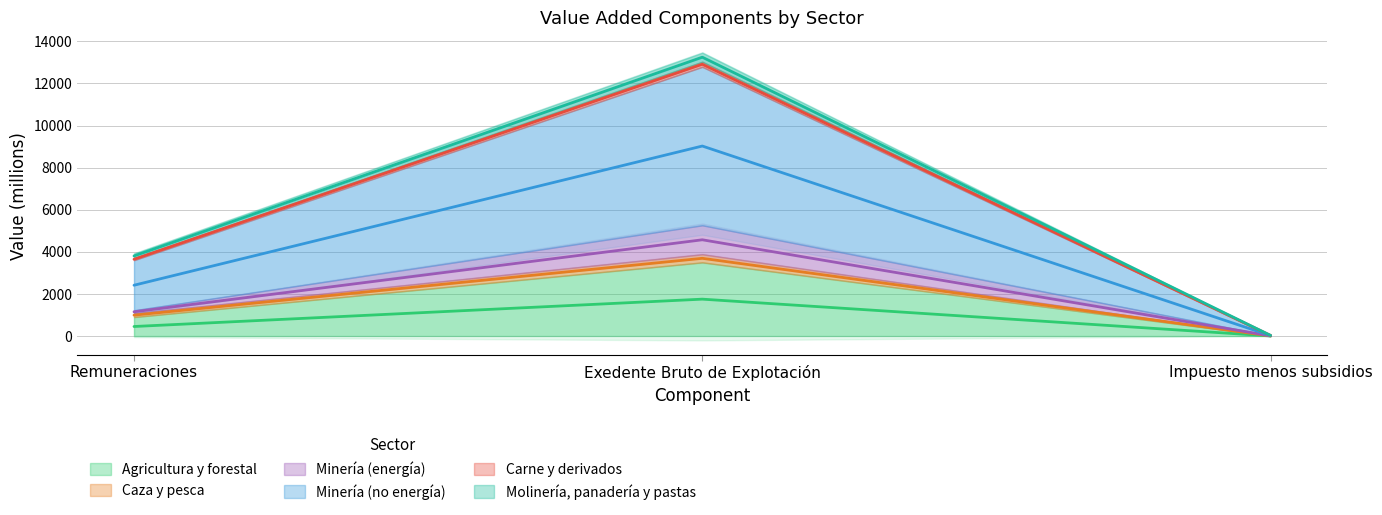

Where does the Agricultura y forestal series first go above 450?

Remuneraciones